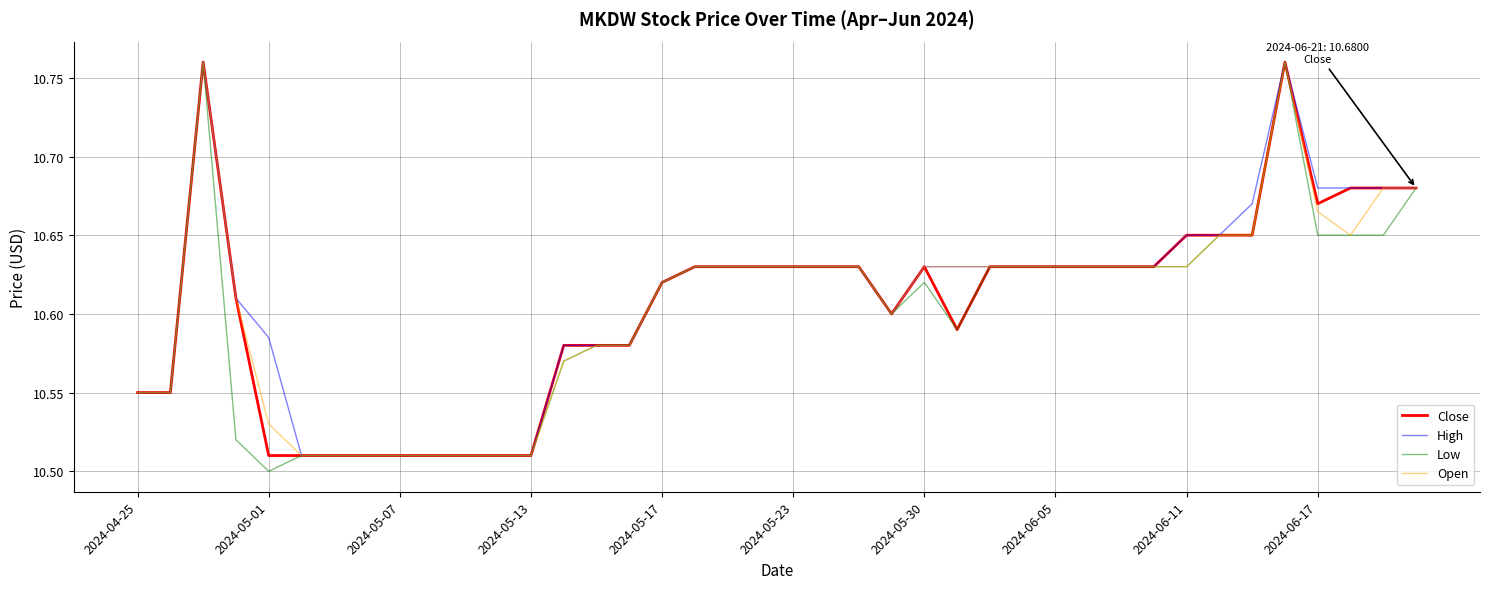

True or false: High and Open intersect in this chart.

False